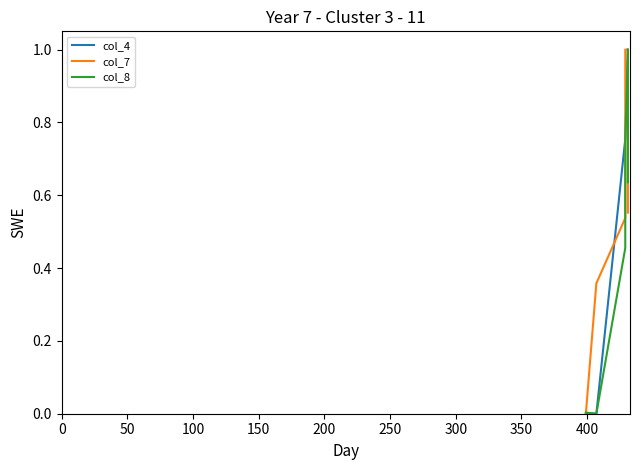

What are all the series names shown in the legend?

col_4, col_7, col_8